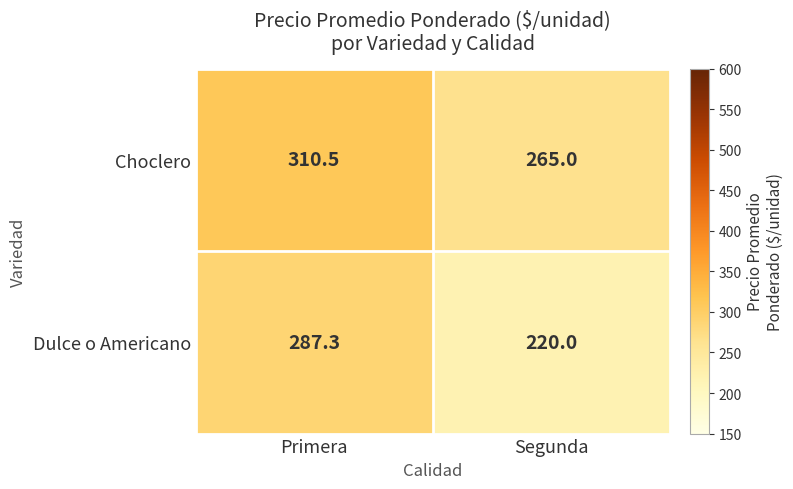

What is the spread (max minus min) of values at Primera?

23.2